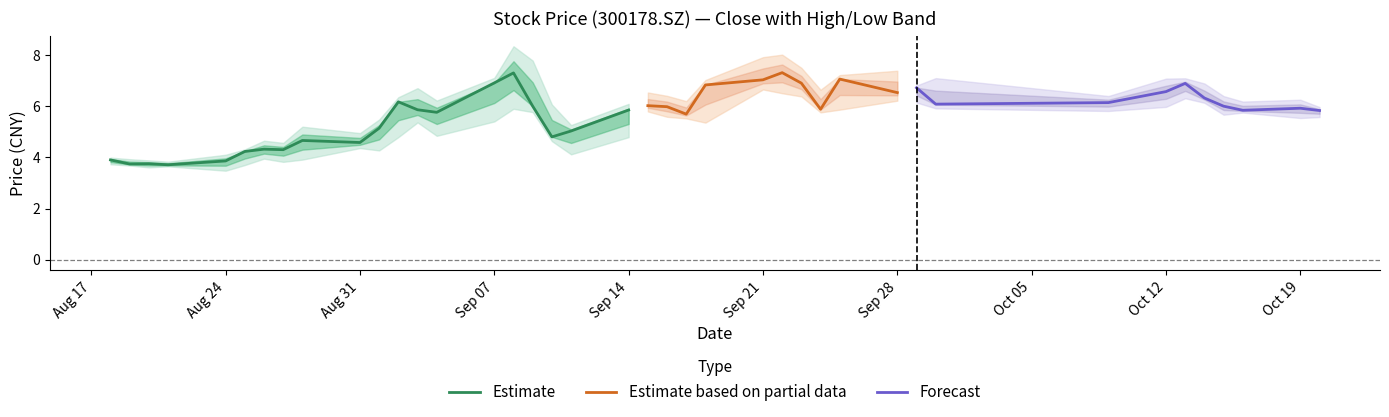

Read the close value at 8.

4.7